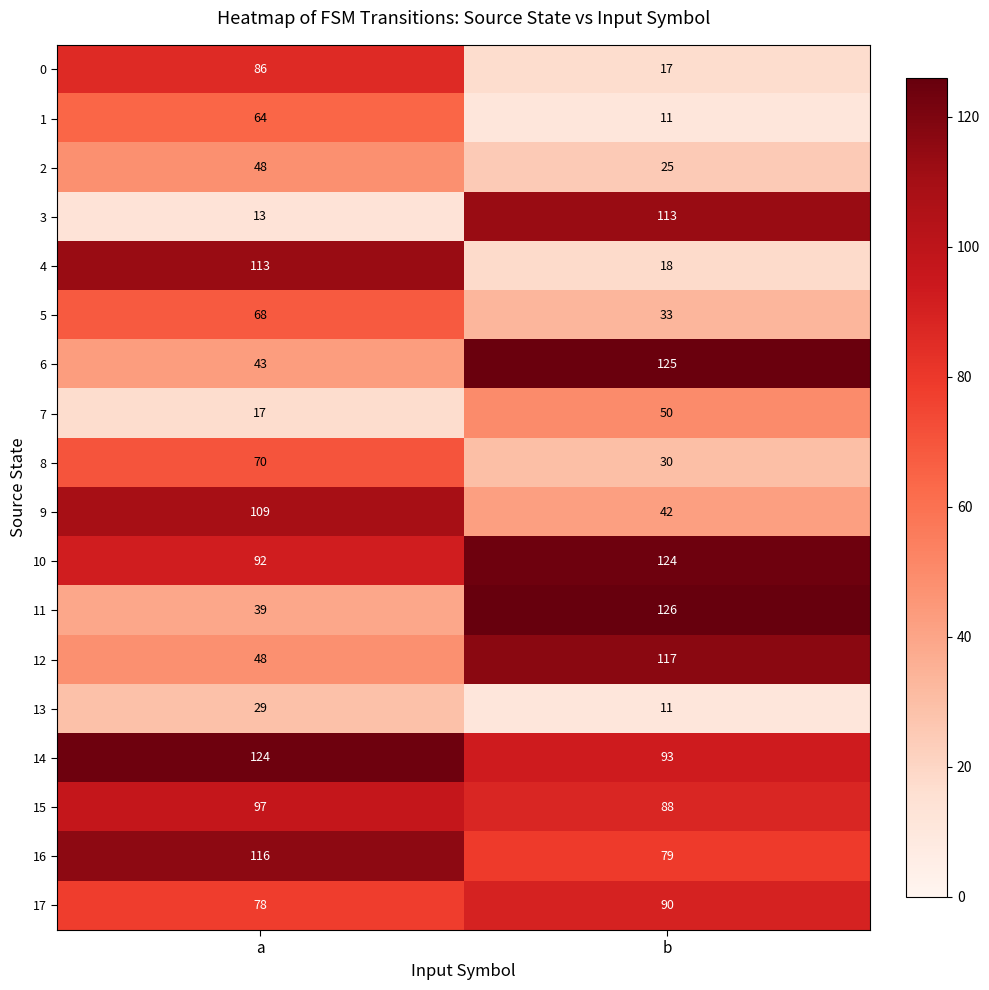

What is the difference between the maximum and minimum values in the 9 series?

67